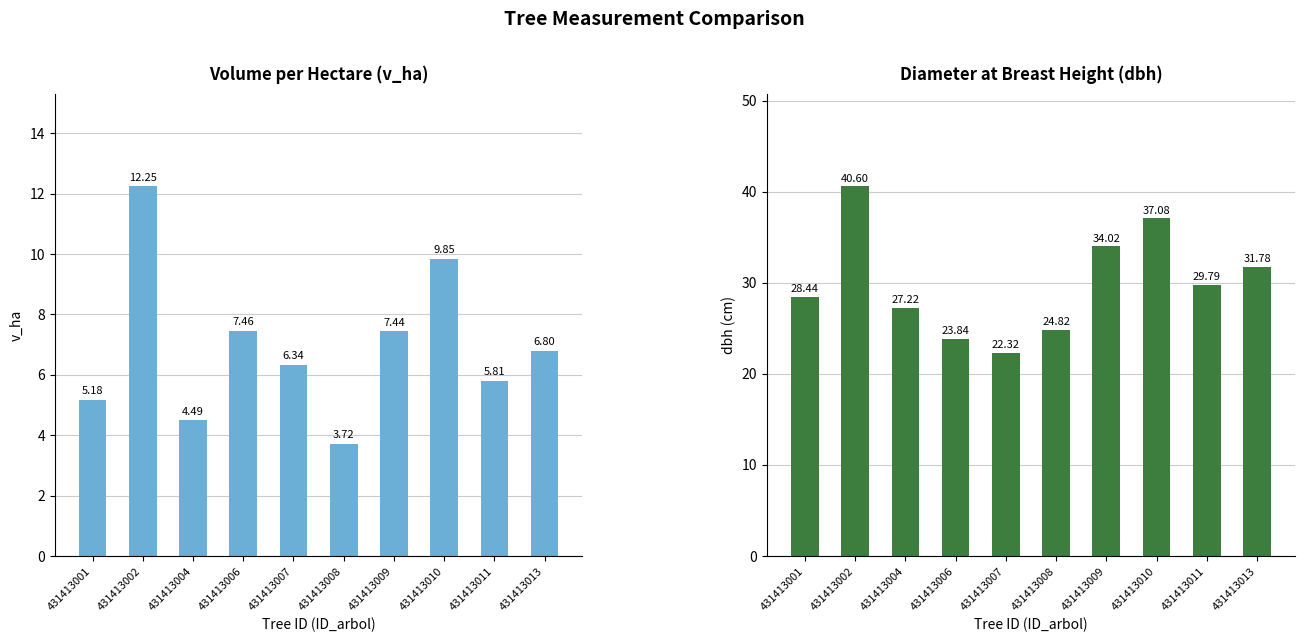

Are the bars grouped side by side (vs. stacked)?

Yes